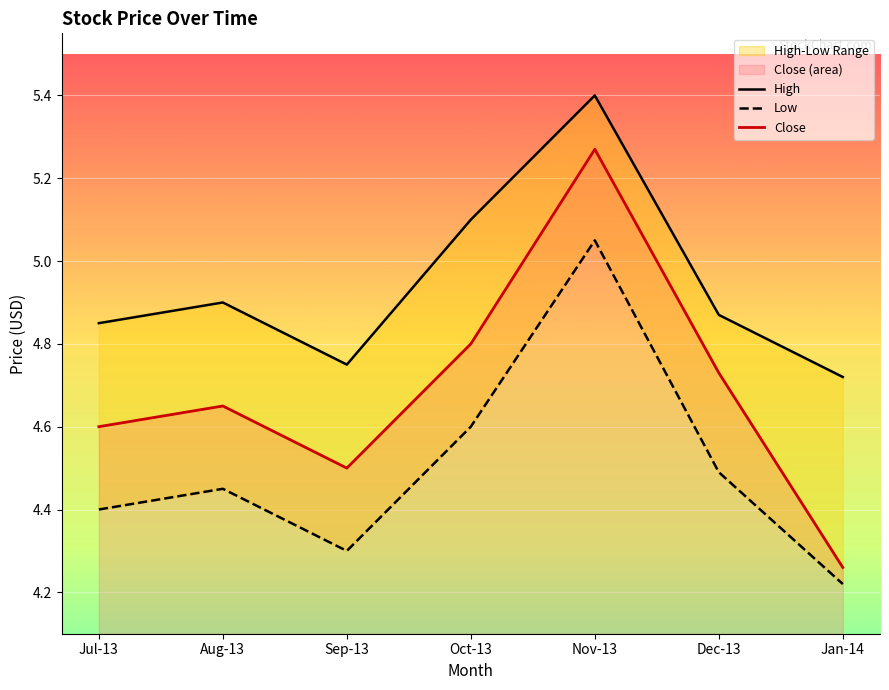

List the series in order of their overall mean, highest first.

High, Close, Low